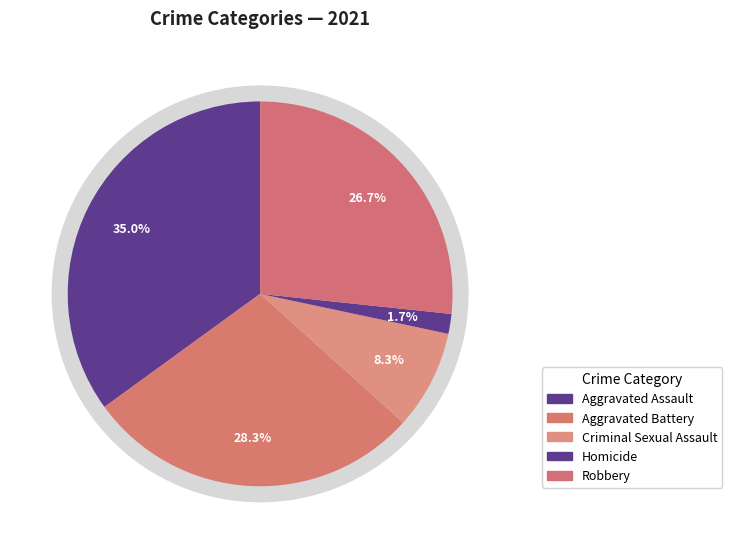

True or false: Criminal Sexual Assault accounts for 8% of the total.

True